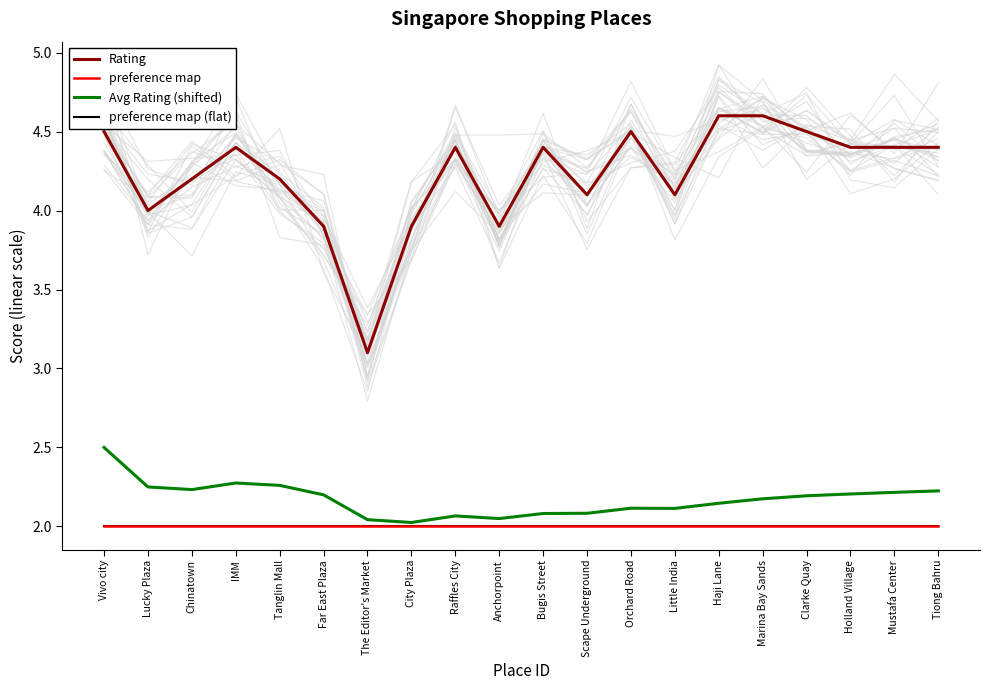

What is the difference between the highest and lowest values at Anchorpoint?

1.9